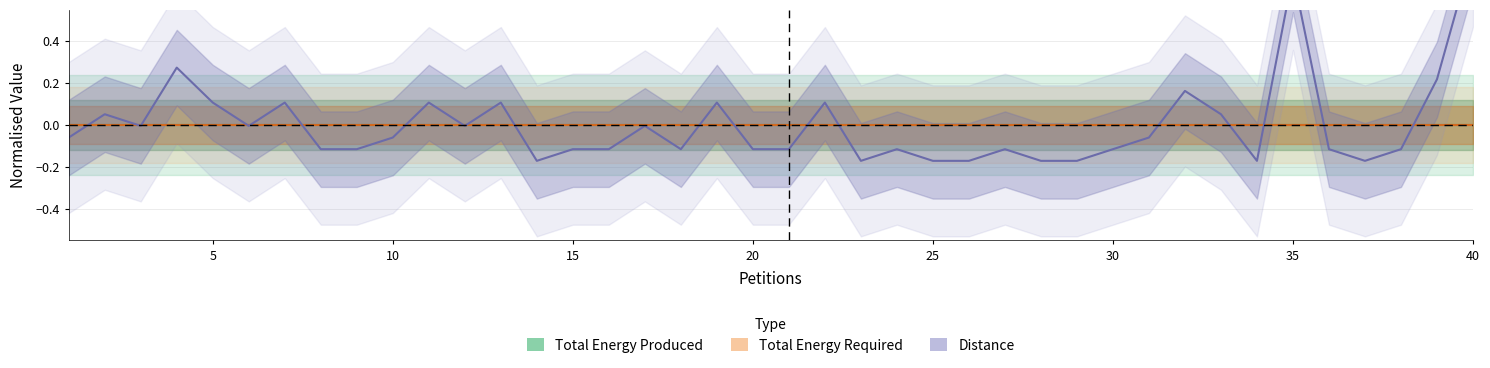

Reading left to right, extract all data points from this chart.

Total Energy Produced: 0.0	0.0	0.0	0.0	0.0	0.0	0.0	0.0	0.0	0.0	0.0	0.0	0.0	0.0	0.0	0.0	0.0	0.0	0.0	0.0	0.0	0.0	0.0	0.0	0.0	0.0	0.0	0.0	0.0	0.0	0.0	0.0	0.0	0.0	0.0	0.0	0.0	0.0	0.0	0.0
Total Energy Required: 0.0	0.0	0.0	0.0	0.0	0.0	0.0	0.0	0.0	0.0	0.0	0.0	0.0	0.0	0.0	0.0	0.0	0.0	0.0	0.0	0.0	0.0	0.0	0.0	0.0	0.0	0.0	0.0	0.0	0.0	0.0	0.0	0.0	0.0	0.0	0.0	0.0	0.0	0.0	0.0
Distance: -0.1	0.1	-0.0	0.3	0.1	-0.0	0.1	-0.1	-0.1	-0.1	0.1	-0.0	0.1	-0.2	-0.1	-0.1	-0.0	-0.1	0.1	-0.1	-0.1	0.1	-0.2	-0.1	-0.2	-0.2	-0.1	-0.2	-0.2	-0.1	-0.1	0.2	0.1	-0.2	0.7	-0.1	-0.2	-0.1	0.2	0.8